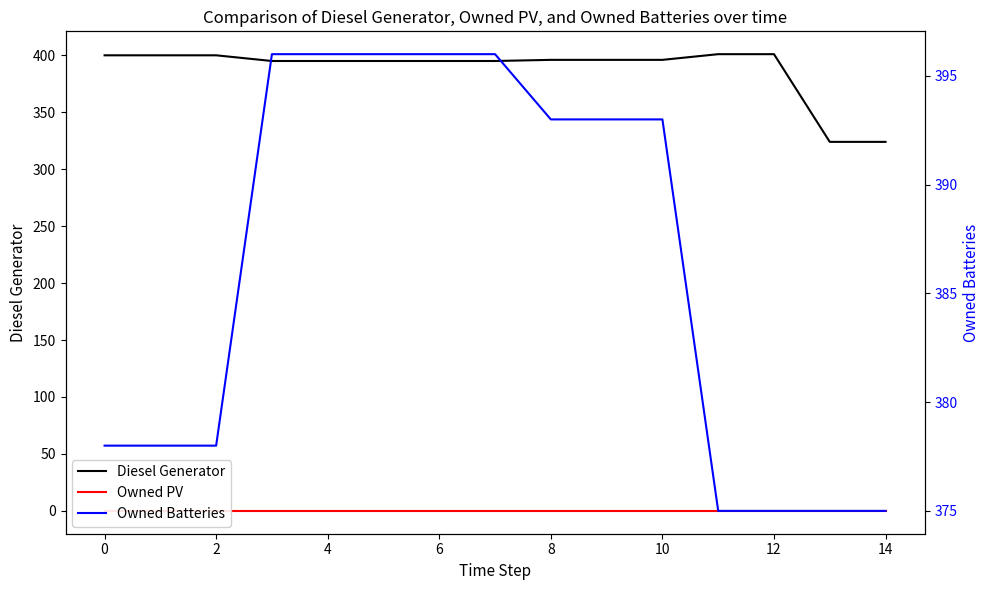

What is the lowest value of the Diesel Generator series?

324